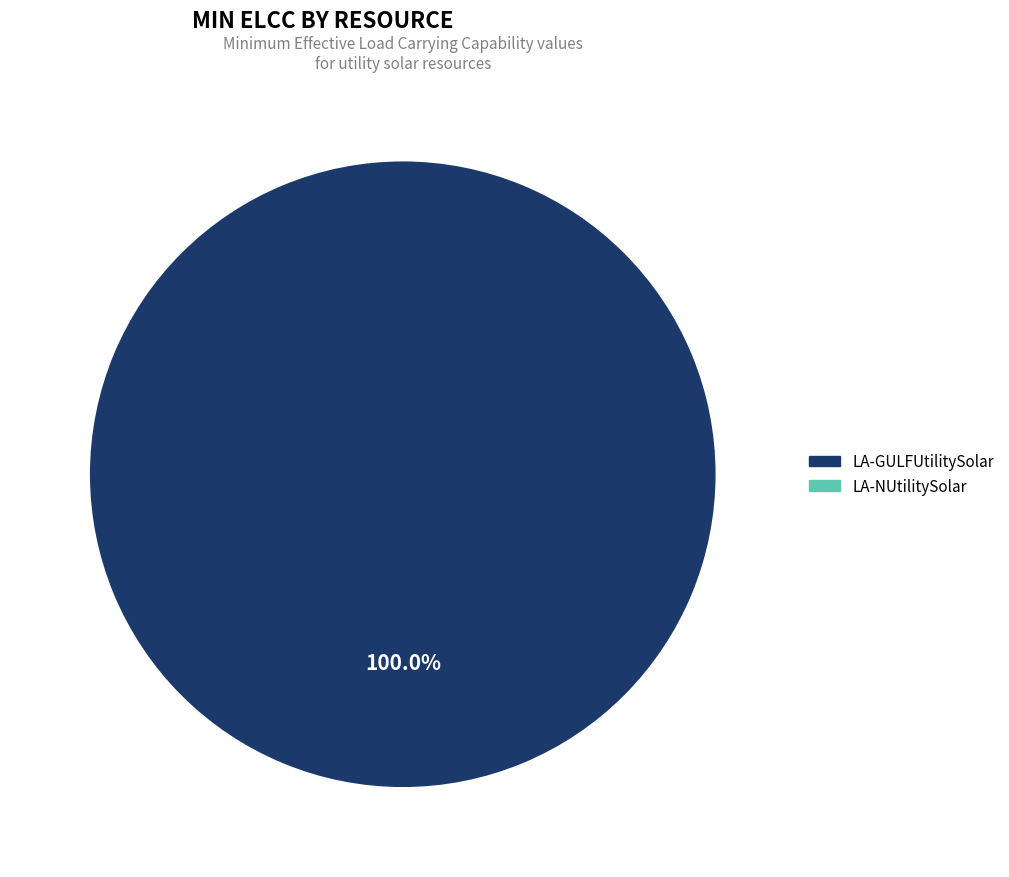

Is there a majority slice in this chart?

Yes